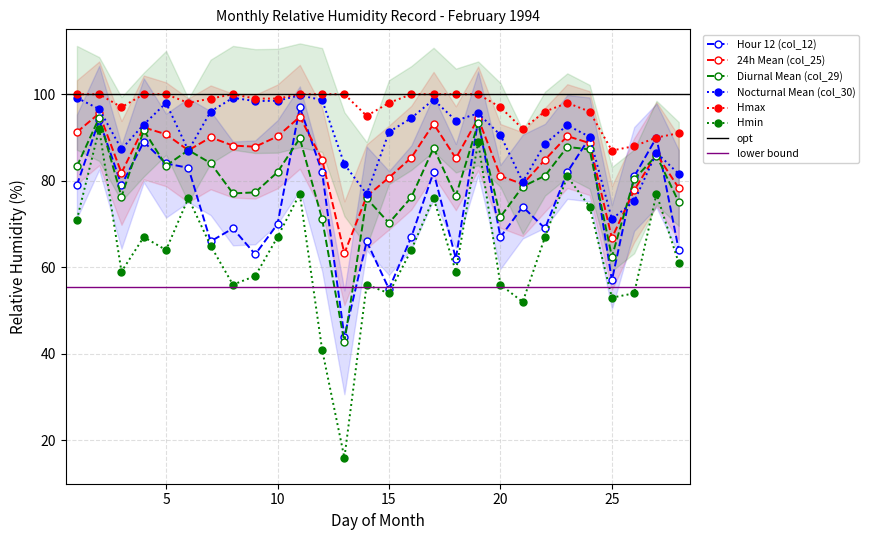

What is the total value across all series at 15?

449.2